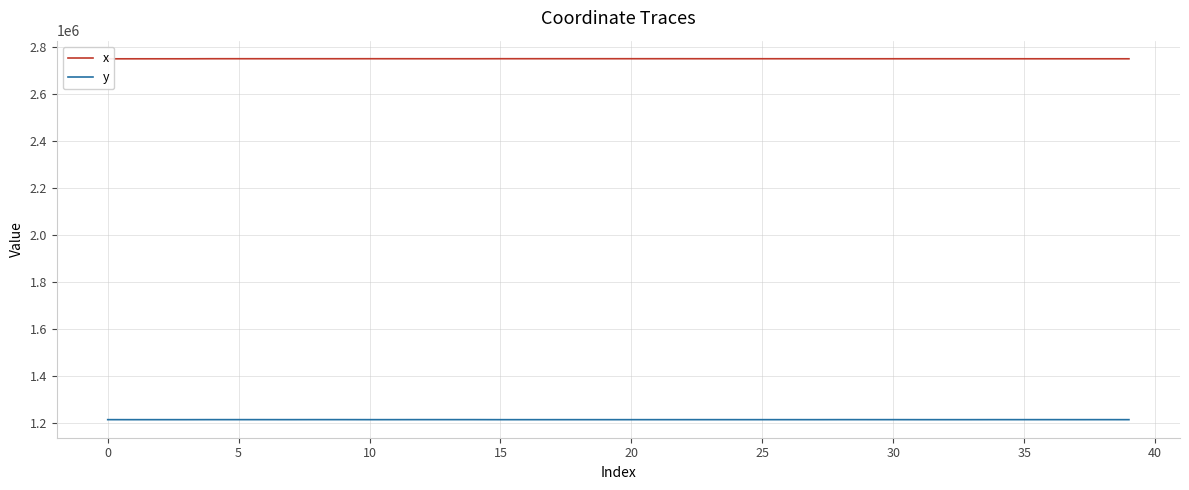

What is the spread (max minus min) of values at 23?

1538822.0